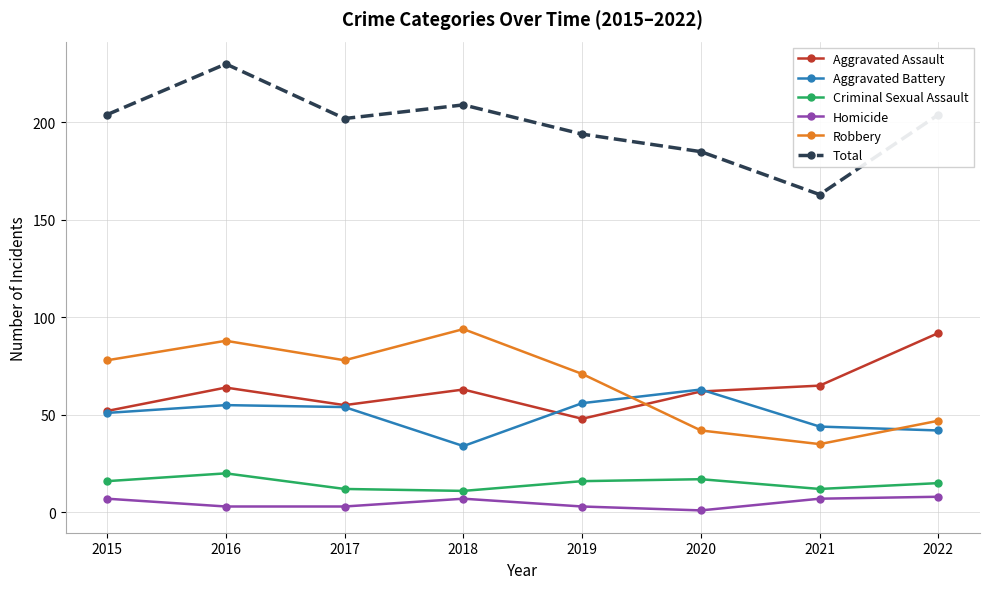

Where is Aggravated Battery nearest to the value 48?

2015